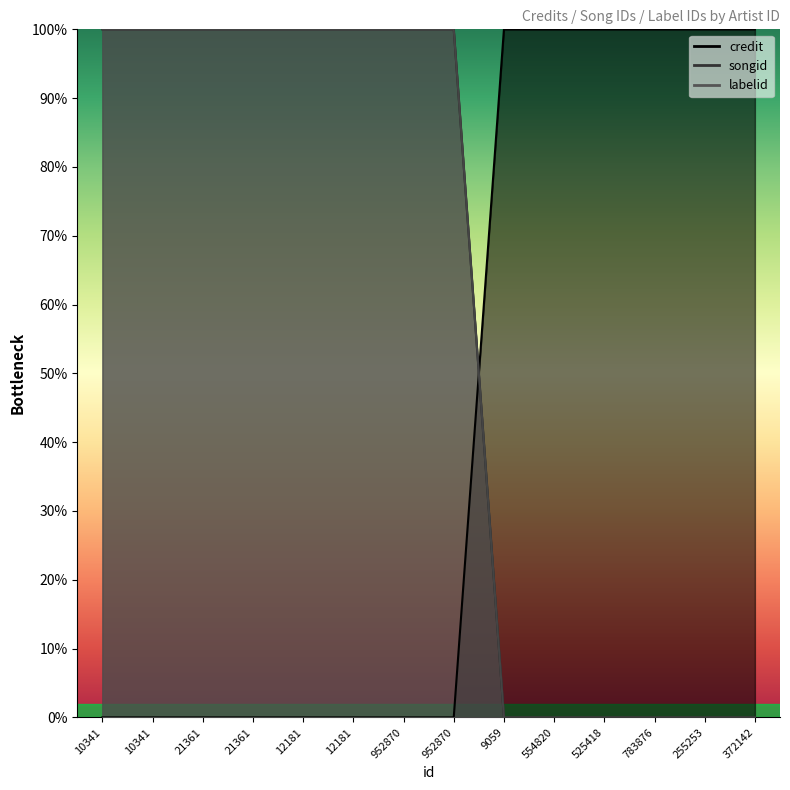

Rank the series by their maximum value, from highest to lowest.

credit, songid, labelid